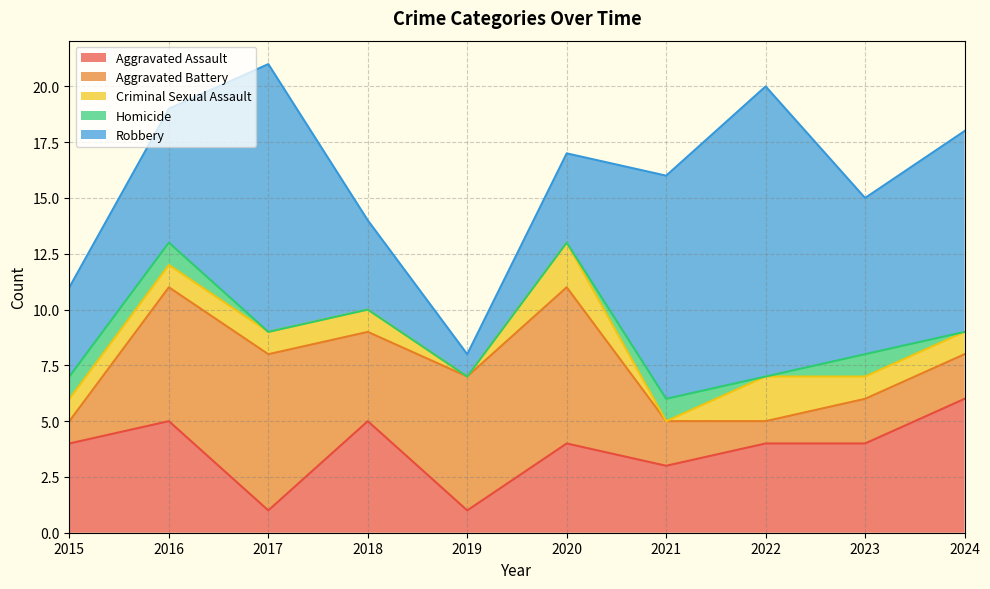

Where does the Robbery series first go above 7?

2017